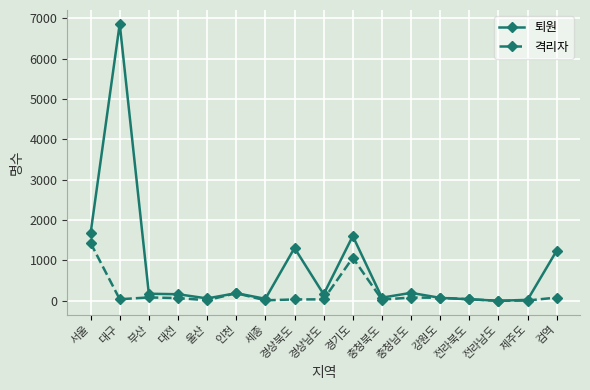

The 퇴원 series shows 164 at 대전. True or false?

True